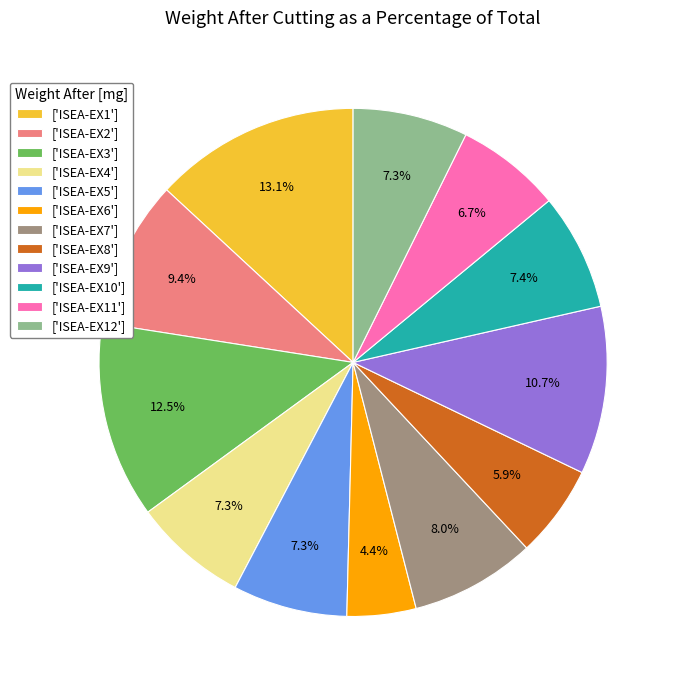

Is there any slice that represents more than half of the pie?

No